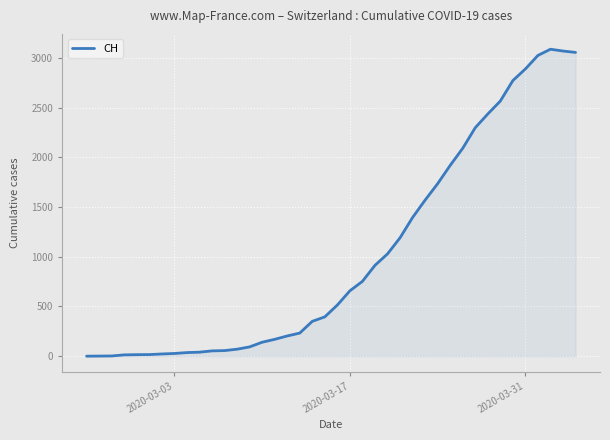

What is the greatest value displayed?

3086